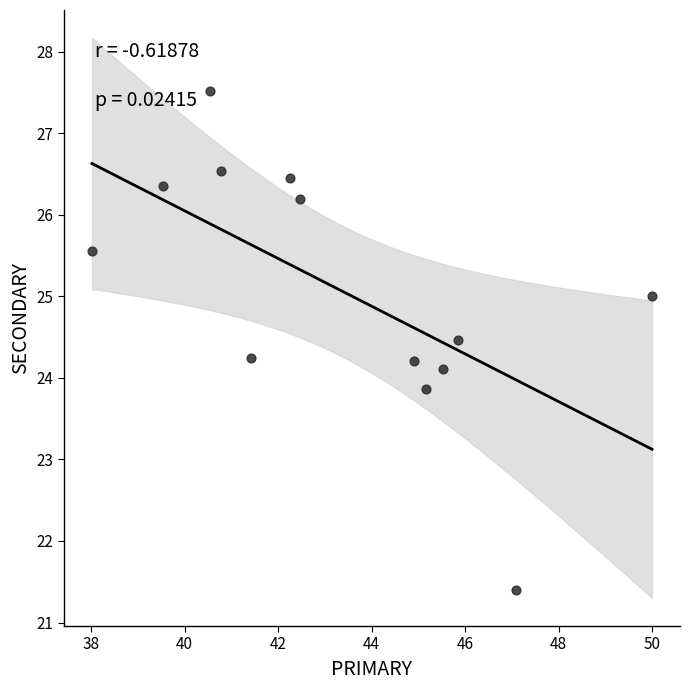

What is the range of Y values (max minus min)?

6.1